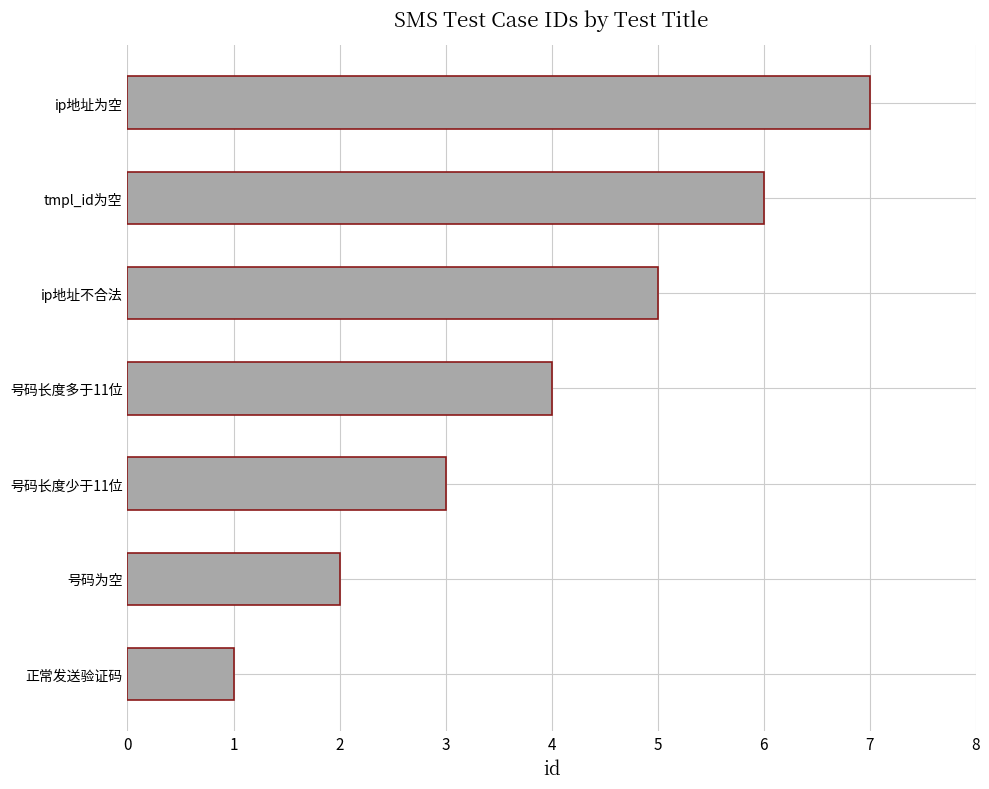

Rank the categories by value from highest to lowest.

ip地址为空, tmpl_id为空, ip地址不合法, 号码长度多于11位, 号码长度少于11位, 号码为空, 正常发送验证码